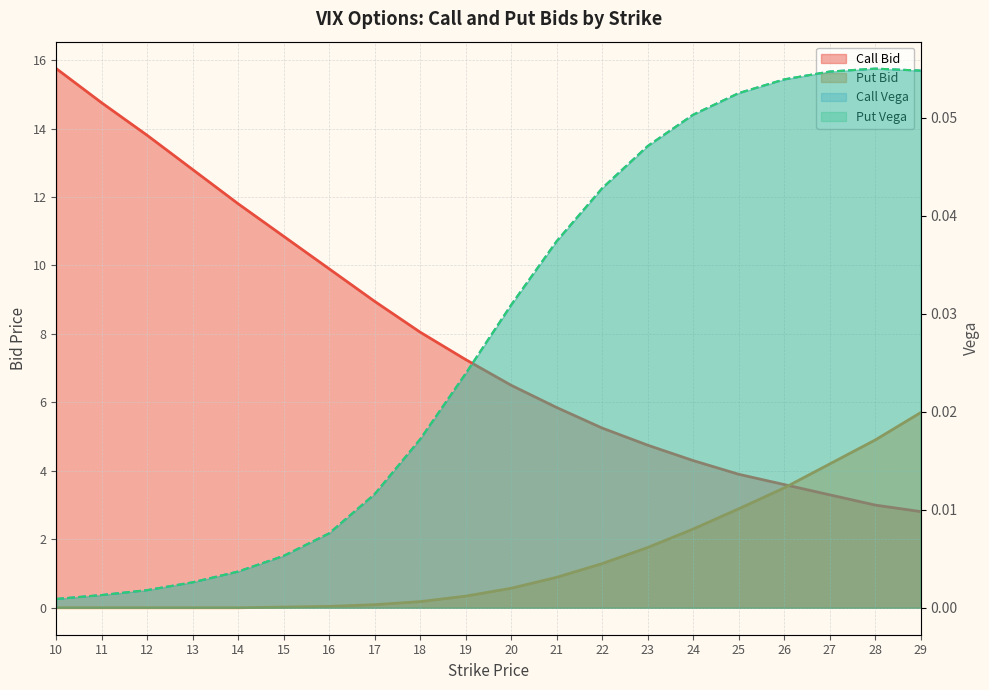

True or false: Call Bid has a value of 6.8 at 23.

False